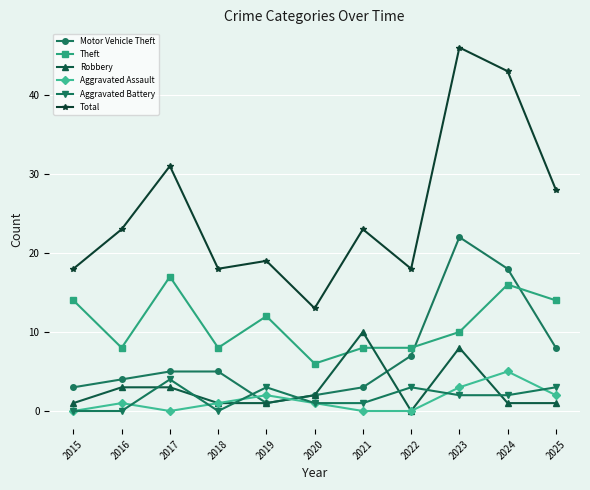

What is the total value across all series at 2019?

38